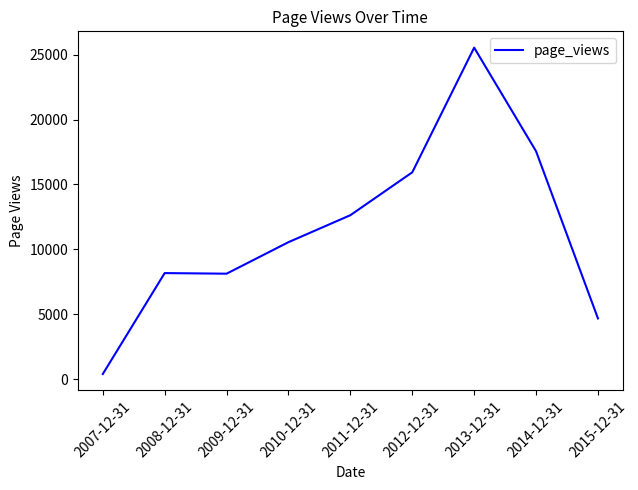

What is the approximate value at 2009-12-31?

8121